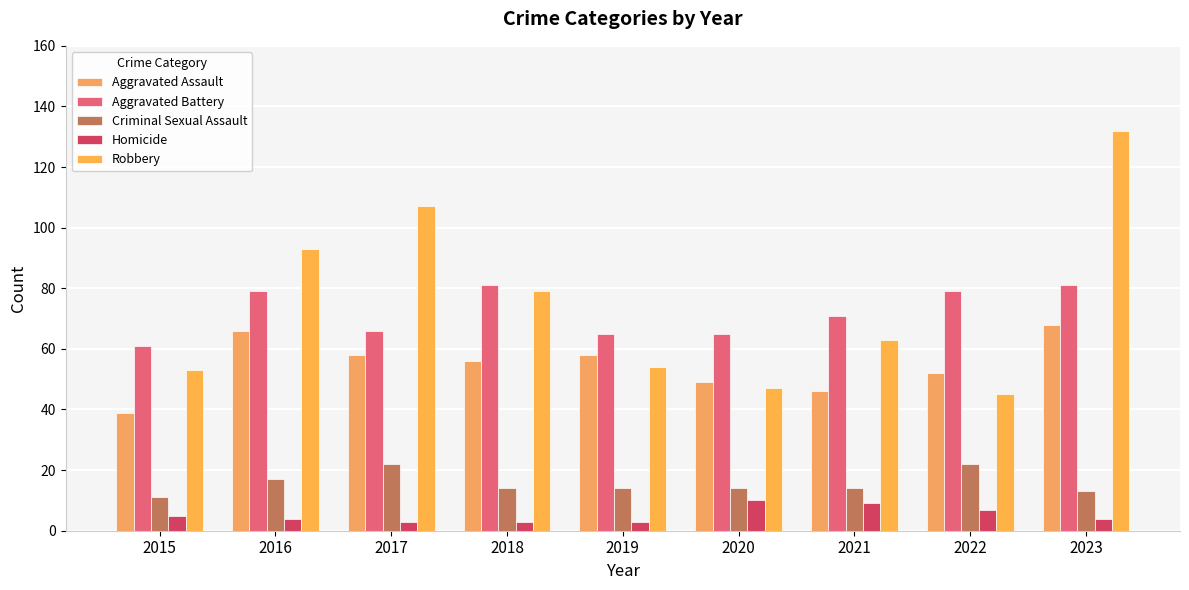

Reading left to right, list all the values displayed in this chart.

Aggravated Assault: 2015=39	2016=66	2017=58	2018=56	2019=58	2020=49	2021=46	2022=52	2023=68
Aggravated Battery: 2015=61	2016=79	2017=66	2018=81	2019=65	2020=65	2021=71	2022=79	2023=81
Criminal Sexual Assault: 2015=11	2016=17	2017=22	2018=14	2019=14	2020=14	2021=14	2022=22	2023=13
Homicide: 2015=5	2016=4	2017=3	2018=3	2019=3	2020=10	2021=9	2022=7	2023=4
Robbery: 2015=53	2016=93	2017=107	2018=79	2019=54	2020=47	2021=63	2022=45	2023=132